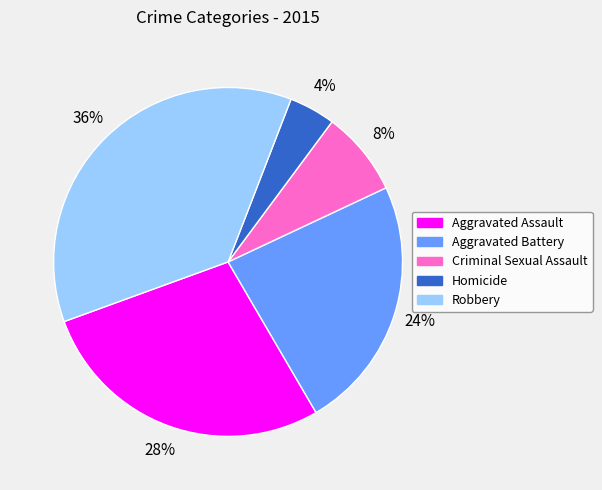

Between Robbery and Criminal Sexual Assault, which is larger?

Robbery